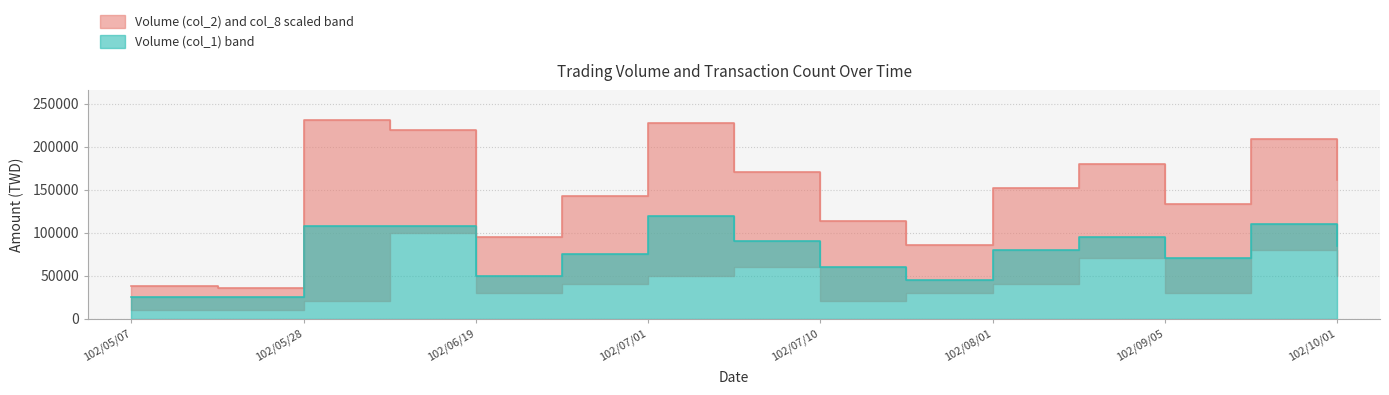

What is the difference between the highest and lowest values at 102/08/12?

85500